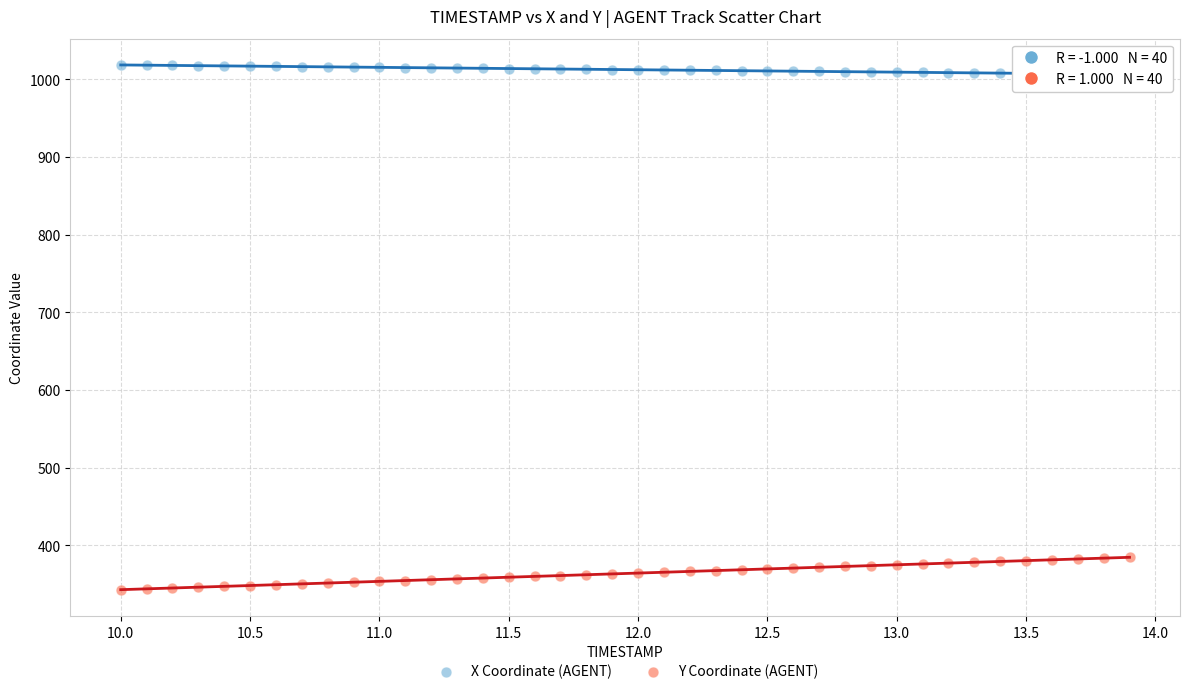

Across all data points, what is the range of X values (max minus min)?

3.9